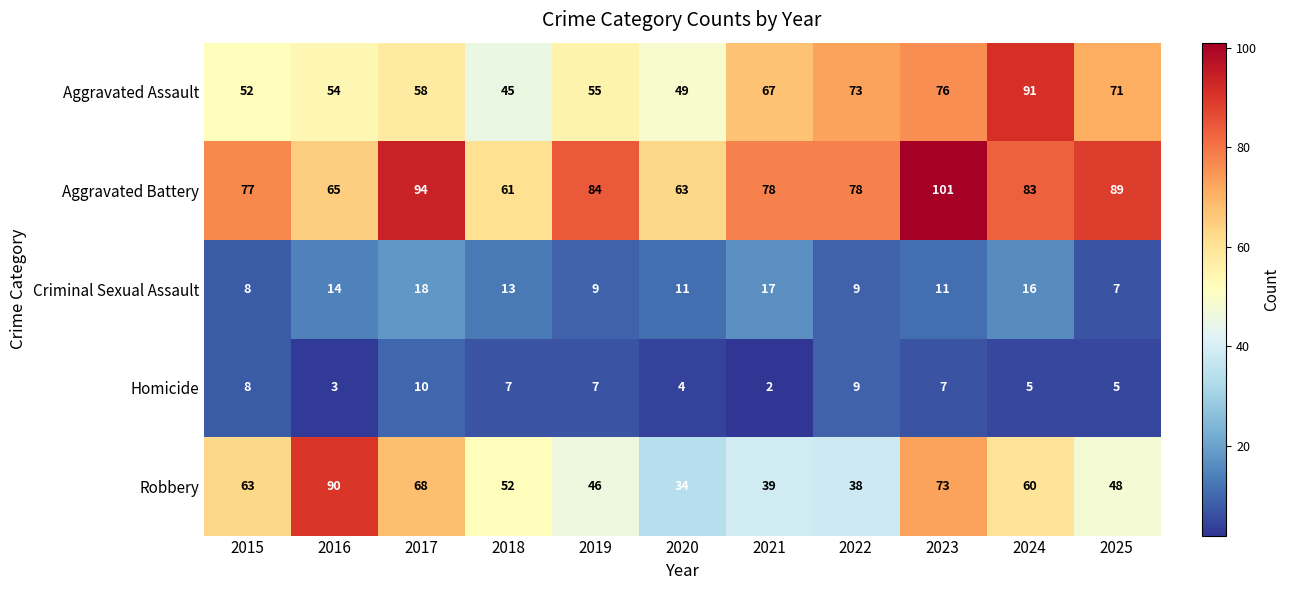

Where does the Homicide series first go above 7?

2015